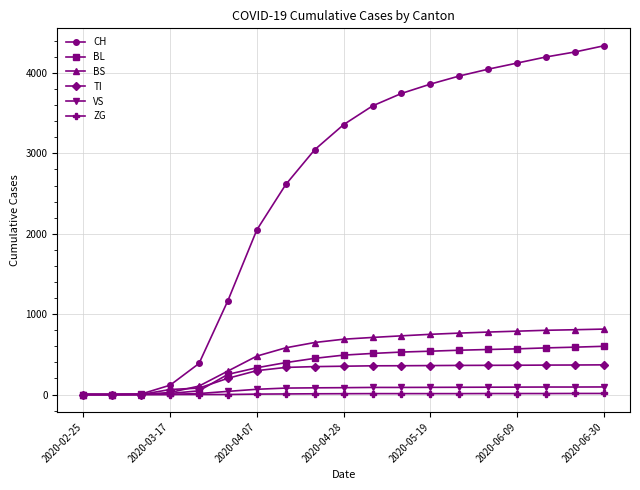

What are all the series names shown in the legend?

CH, BL, BS, TI, VS, ZG